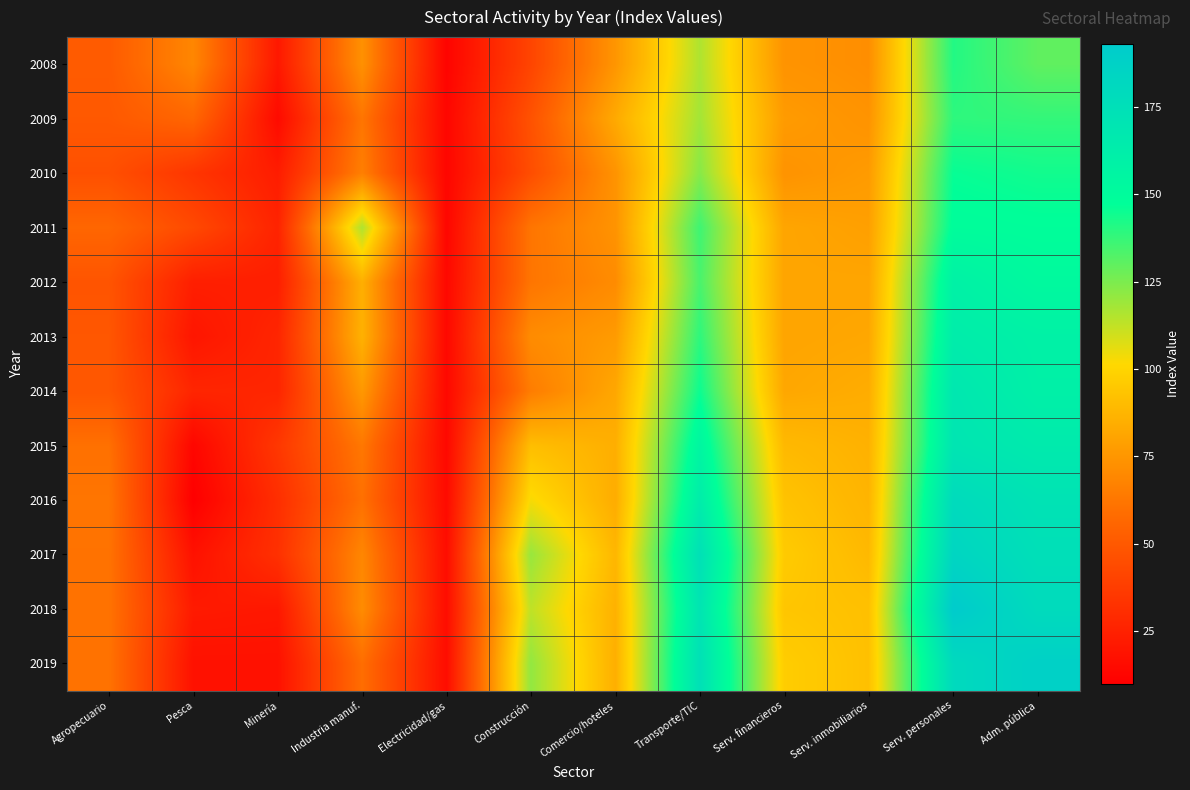

What is the total value across all series at Pesca?

354